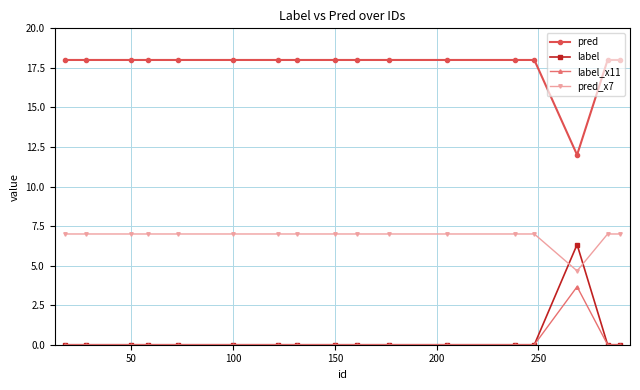

True or false: pred and pred_x7 intersect in this chart.

False